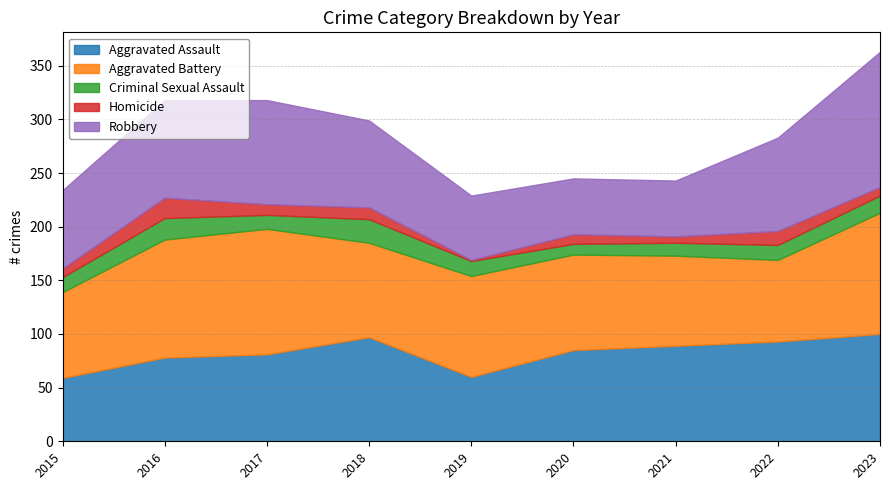

At which category does the chart reach its minimum across all series?

2019